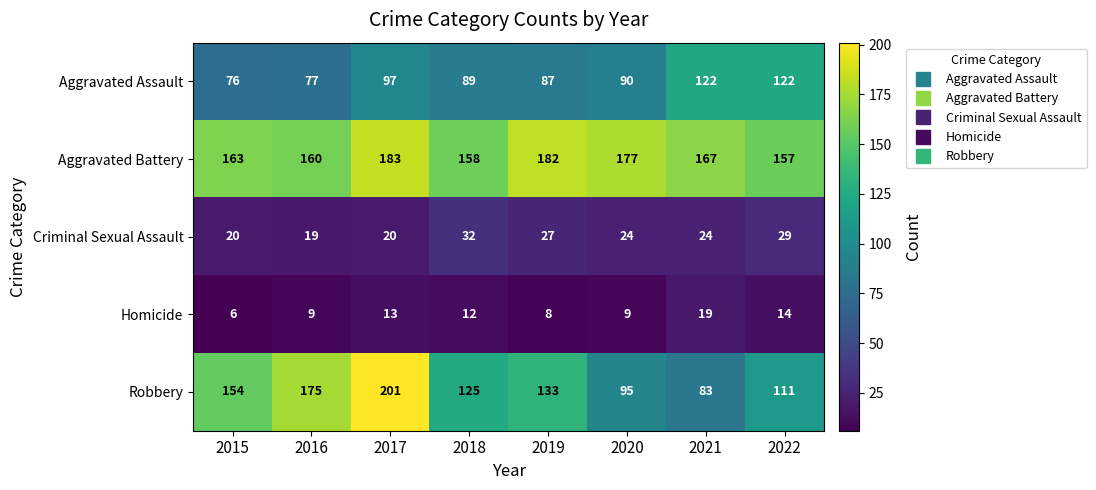

How many data points does each series have?

8